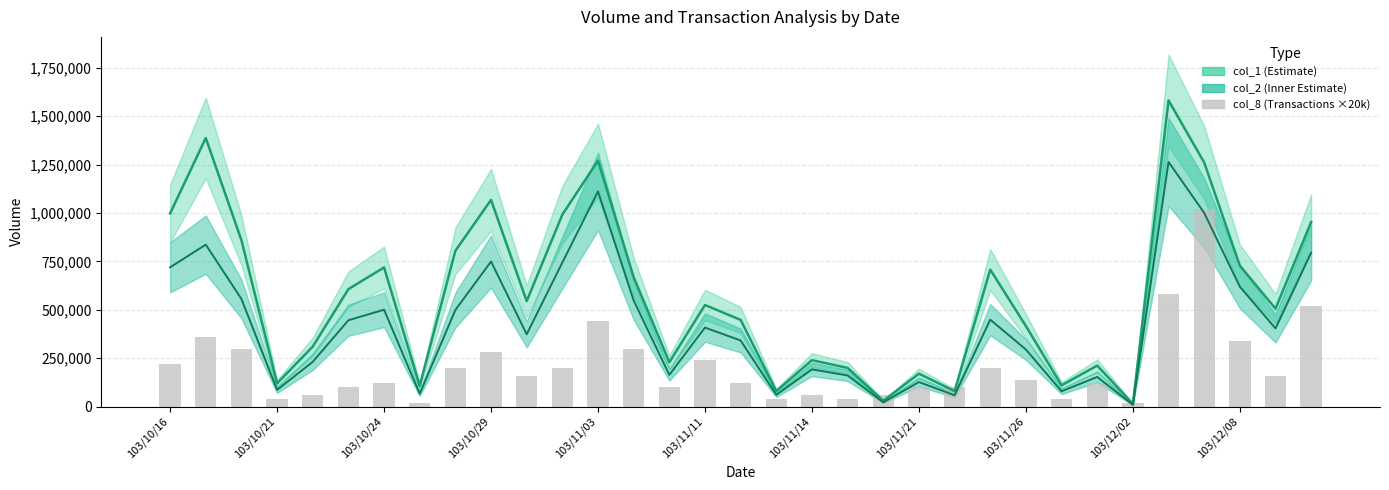

Which category has the highest value in the col_8 (Transactions ×20k) series?

29